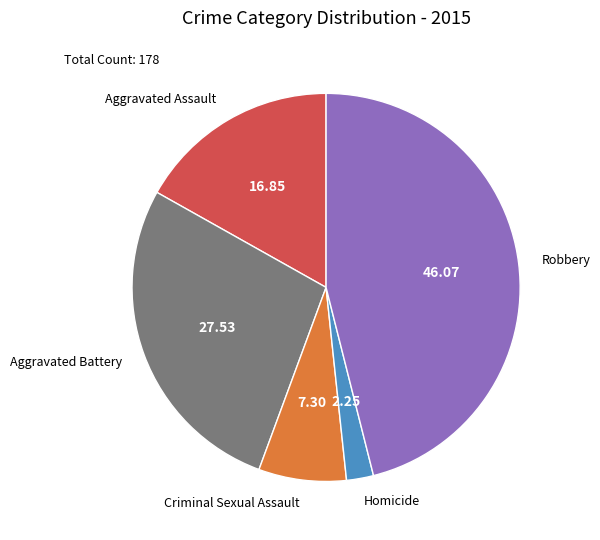

What is the ratio of the value at Aggravated Battery to the value at Homicide?

12.2